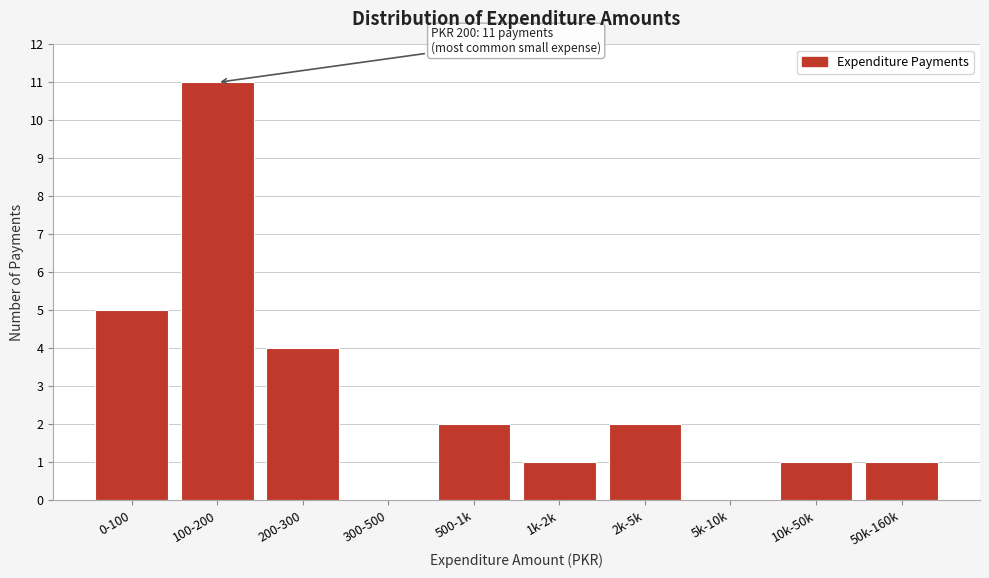

Reading left to right, list all the values displayed in this chart.

0-100=5	100-200=11	200-300=4	300-500=0	500-1k=2	1k-2k=1	2k-5k=2	5k-10k=0	10k-50k=1	50k-160k=1